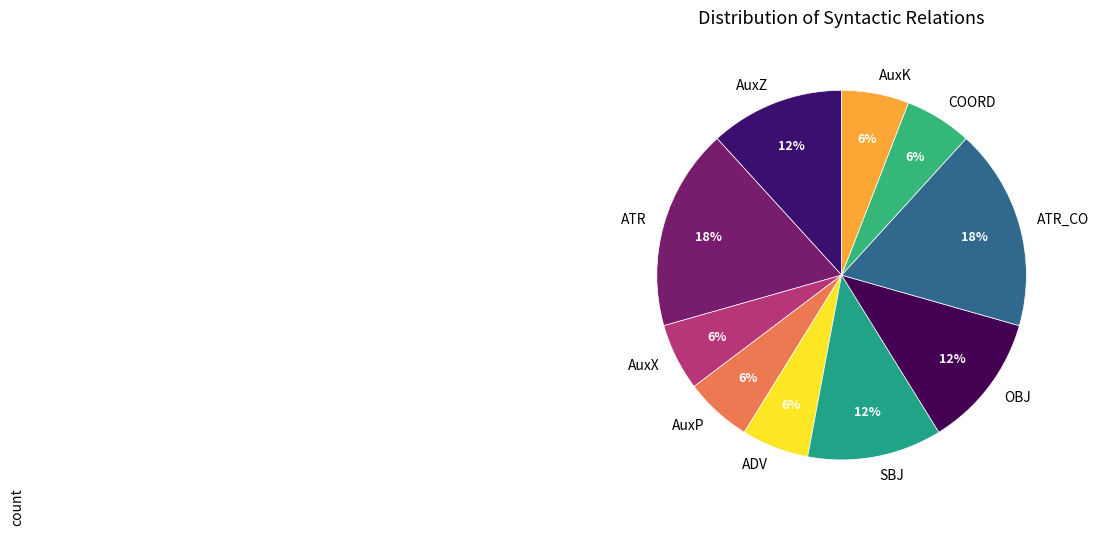

Does AuxZ account for over 50% of the chart?

No